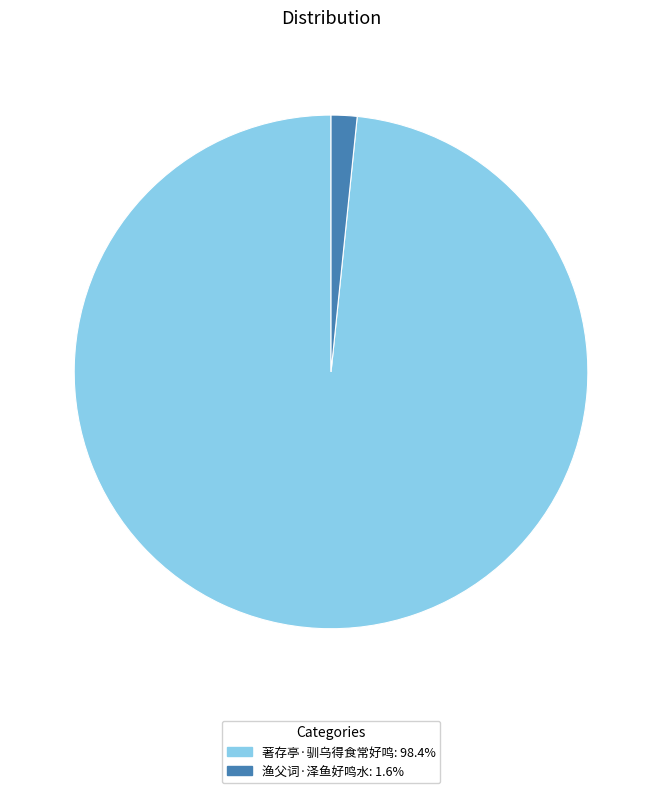

The 著存亭·驯乌得食常好鸣 slice represents 98% of the pie. True or false?

True